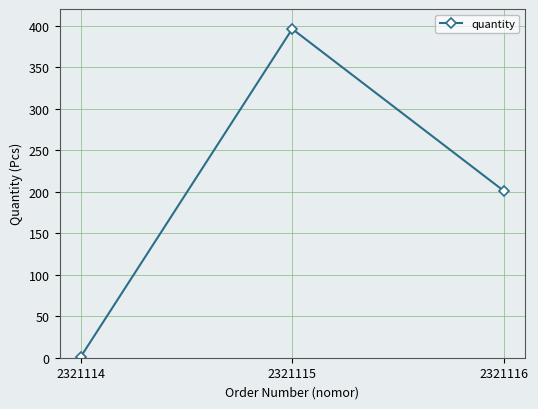

At which label does the data first exceed 201?

2321115